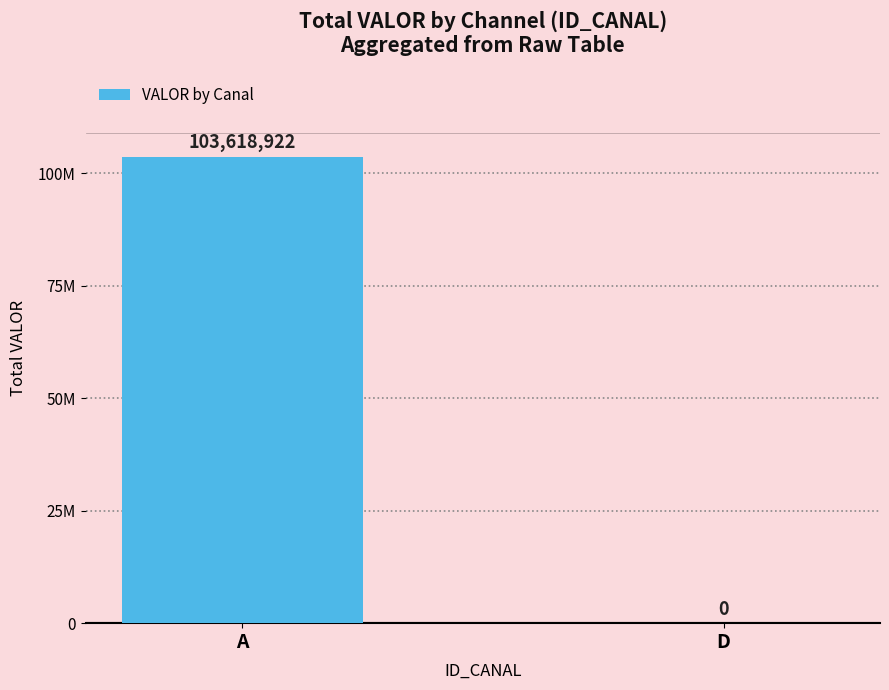

Rank the categories by value from lowest to highest.

D, A